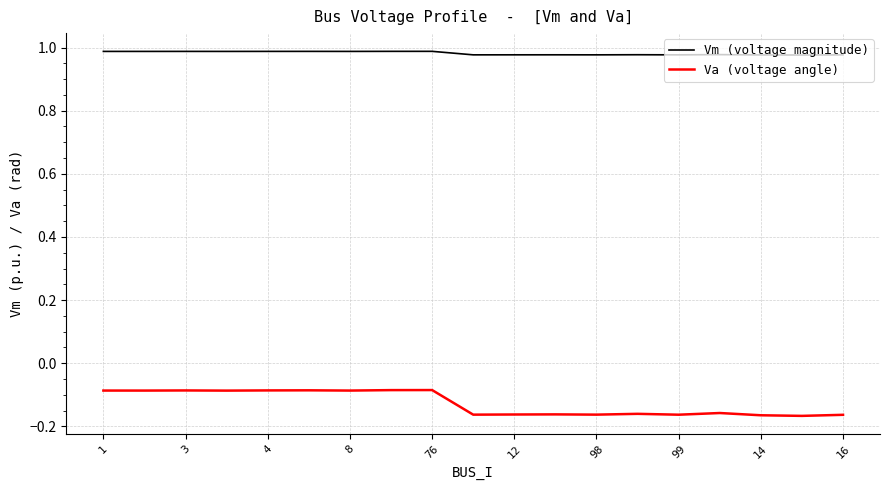

True or false: Va (voltage angle) and Vm (voltage magnitude) intersect in this chart.

False